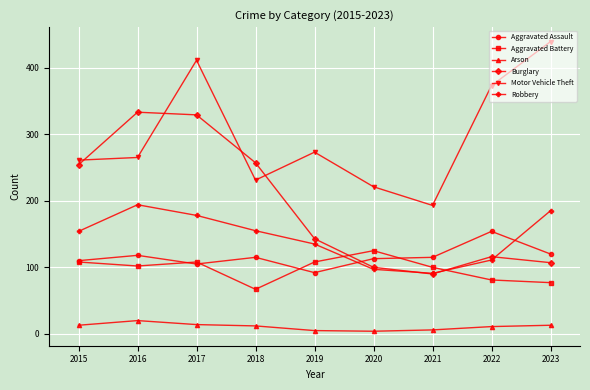

True or false: Robbery has a value of 248 at 2015.

False